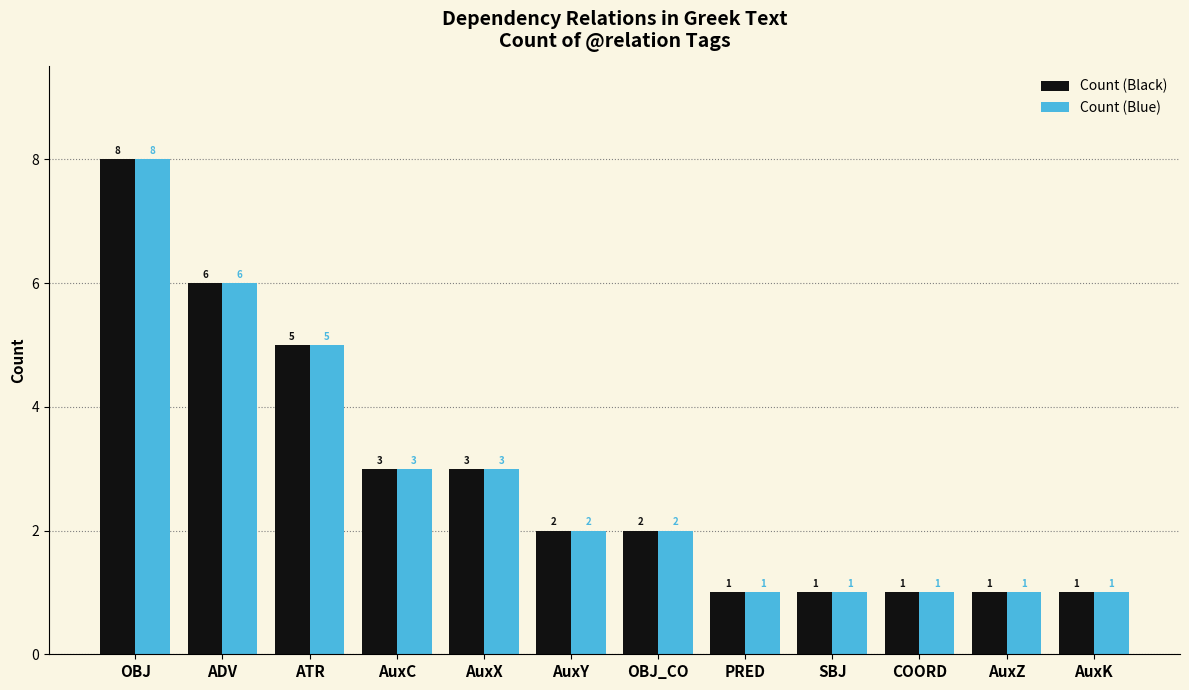

What are all the series names shown in the legend?

Count (Black), Count (Blue)